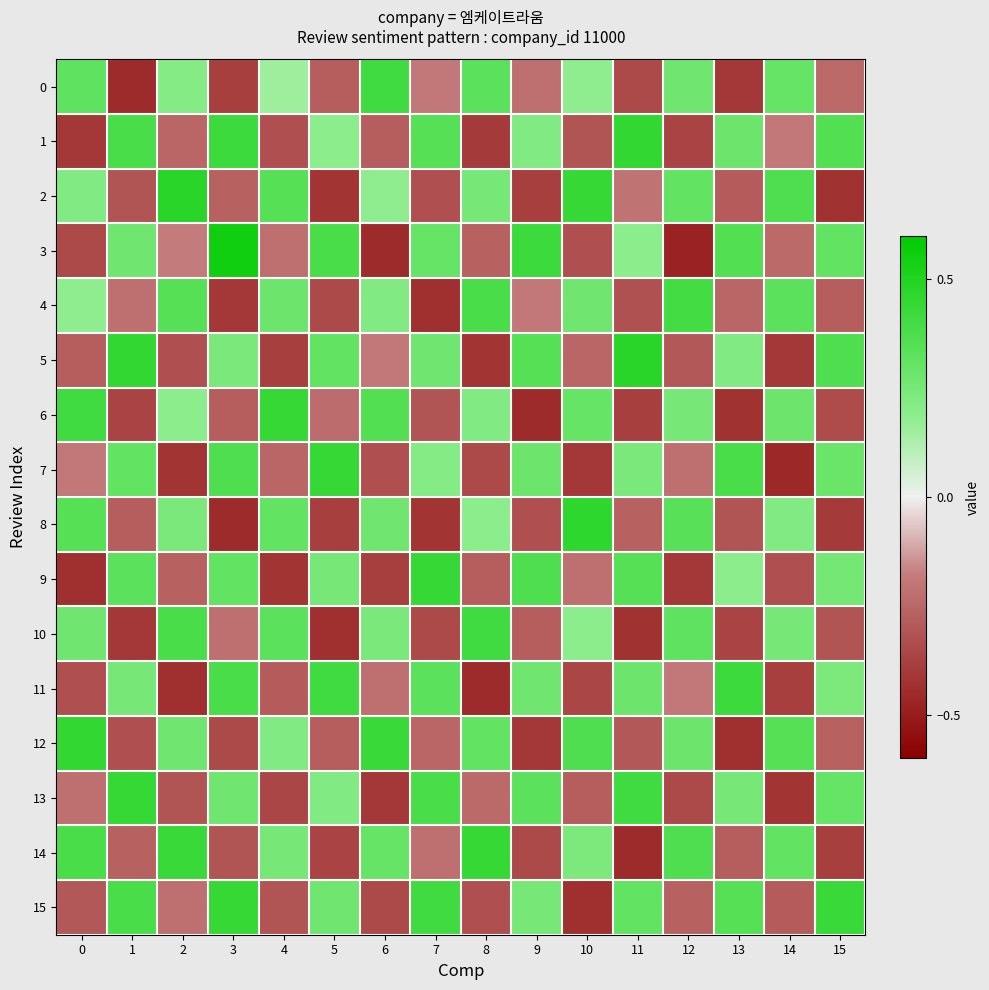

At how many categories does at least one series exceed 0?

16